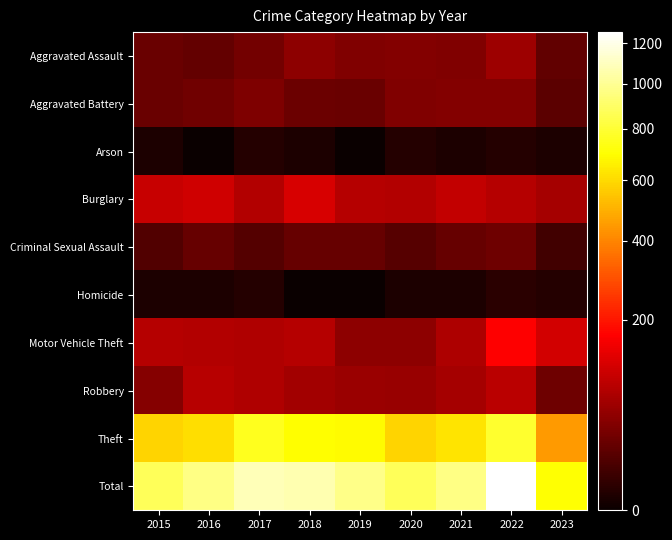

Which has a higher value, 2021 or 2023?

2021